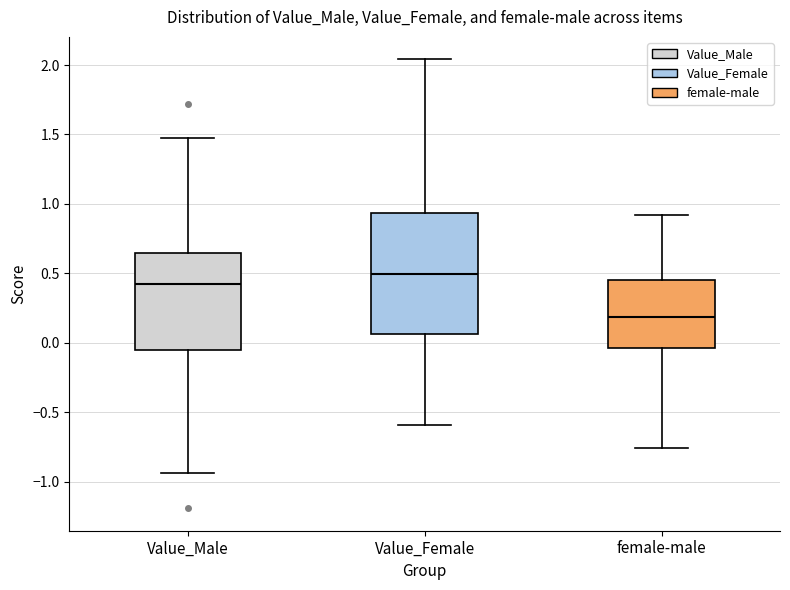

Reading left to right, transcribe this box plot: for each box, give where its median line is, the range the box spans, and where its two whiskers end, as read against the y-axis. The values are not printed on the chart, so give them approximately, as read against the axis.

Value_Male: median 0.40, box -0.05 to 0.65, whiskers -0.95 to 1.45
Value_Female: median 0.50, box 0.05 to 0.95, whiskers -0.60 to 2.05
female-male: median 0.20, box -0.05 to 0.45, whiskers -0.75 to 0.90